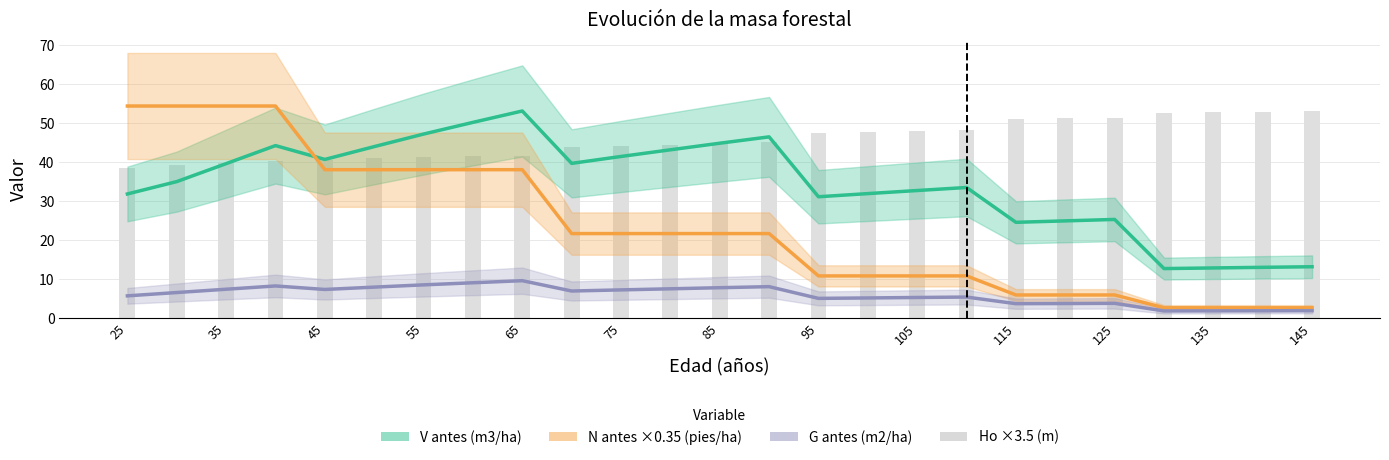

What is the maximum value for G antes (m2/ha)?

9.6